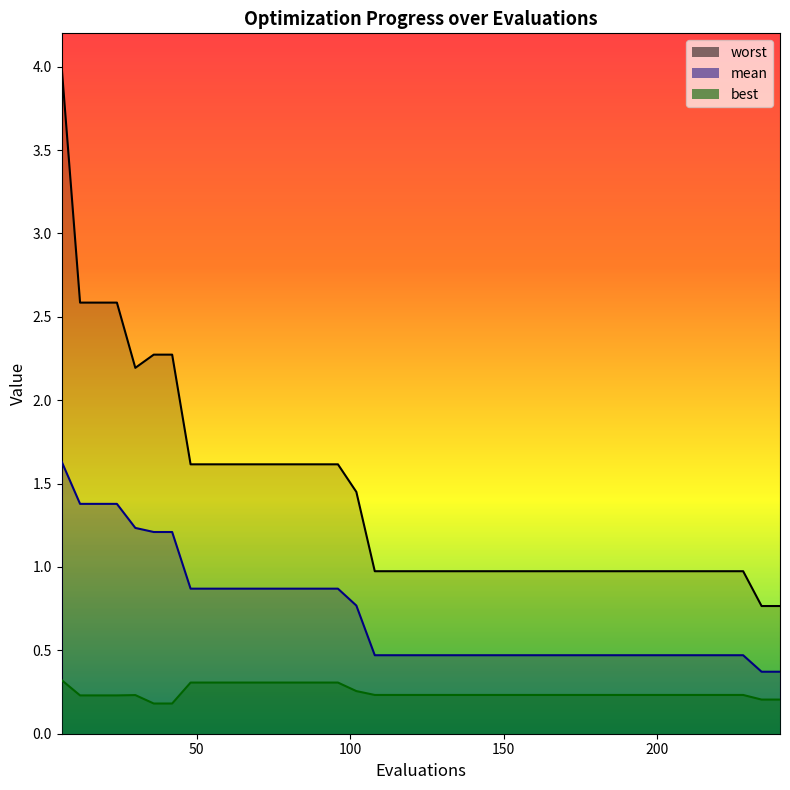

How many distinct data groups are displayed?

3